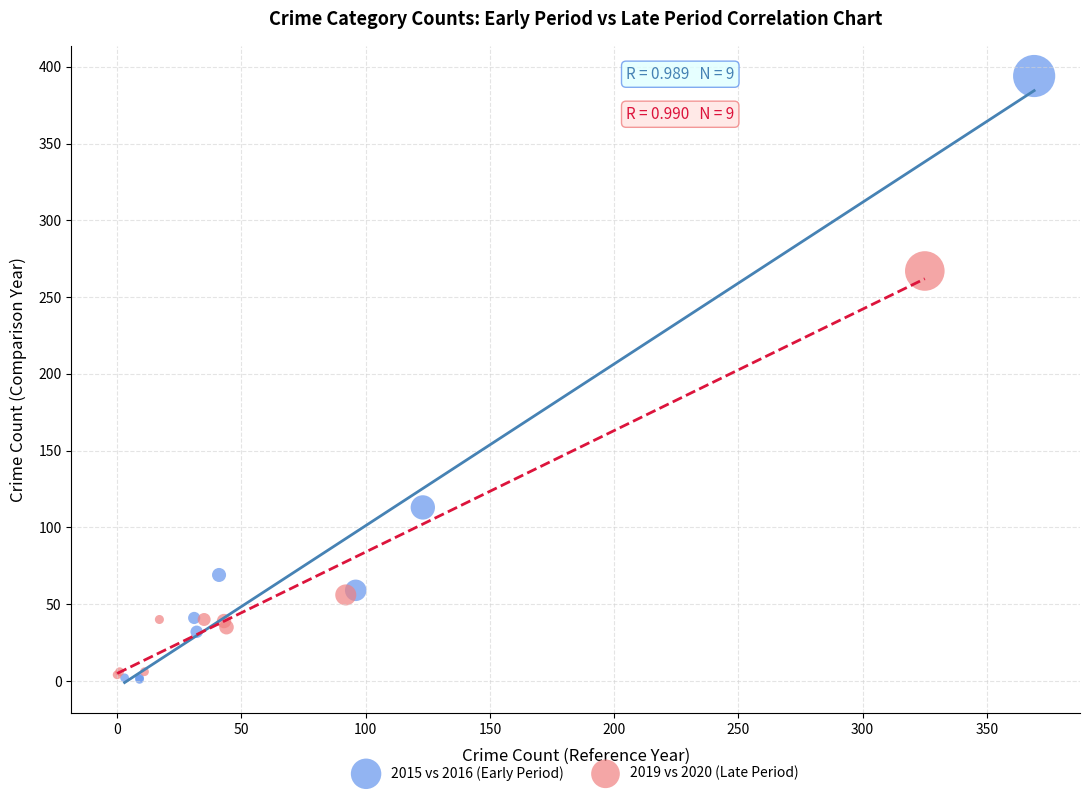

Which series has the widest spread of Y values?

2015 vs 2016 (Early Period)